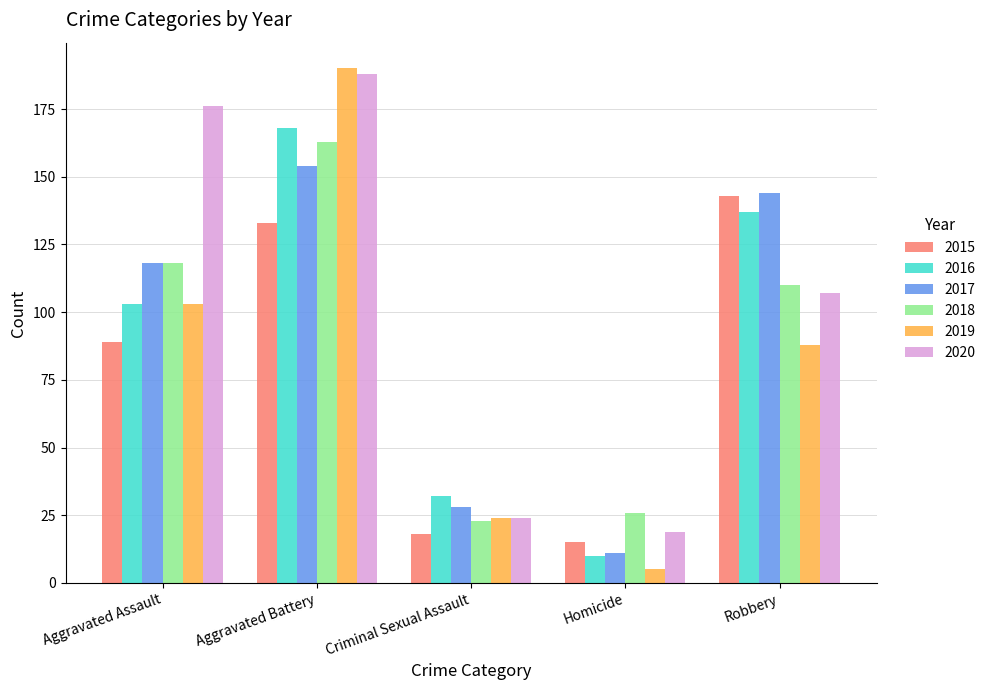

What is the sum of all 2018 values?

440